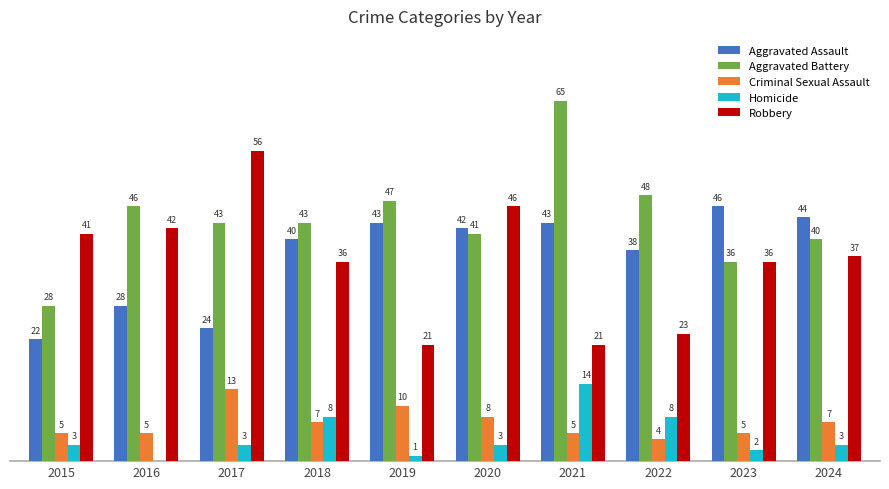

Which series has the largest total across all categories?

Aggravated Battery